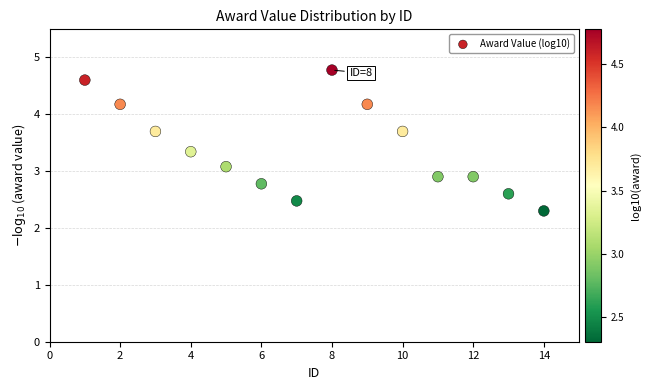

What is the range of X values (max minus min)?

13.0